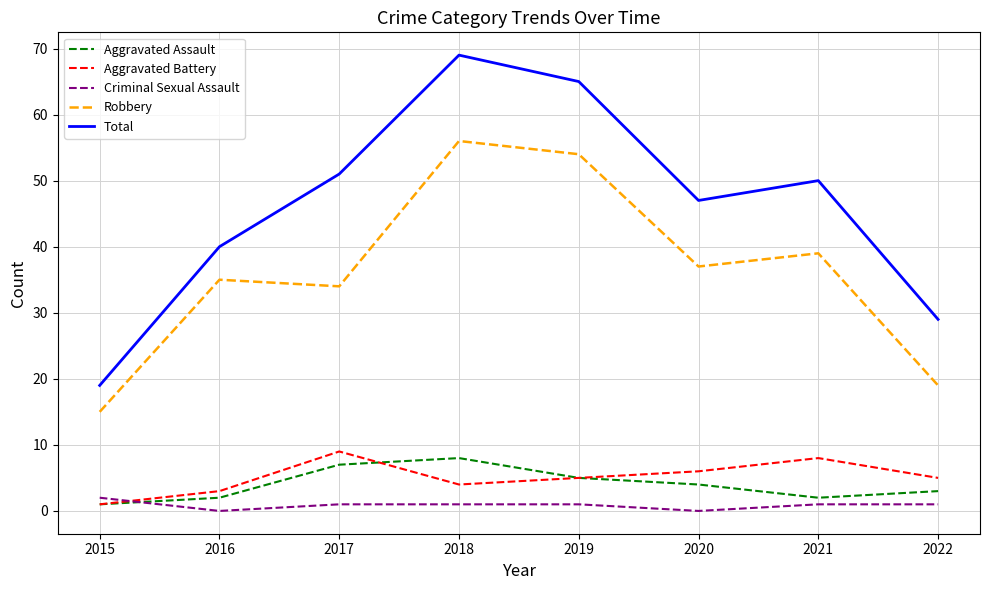

Which series changed the most between 2018 and 2021?

Total